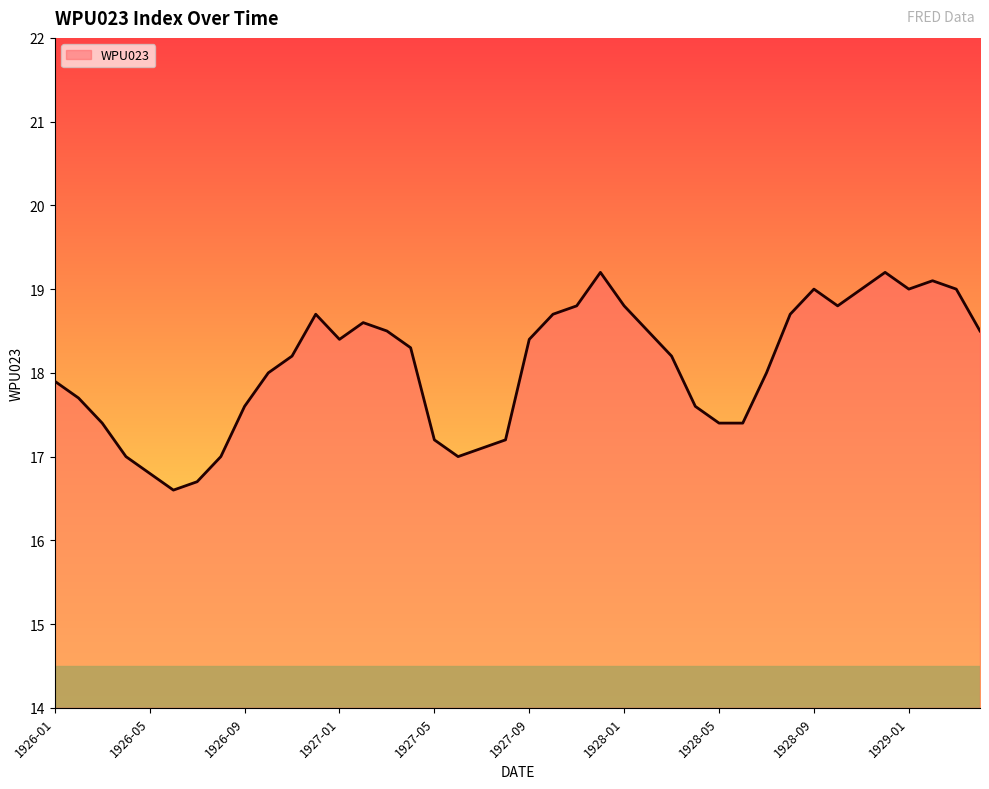

How many lines are shown in the chart?

1